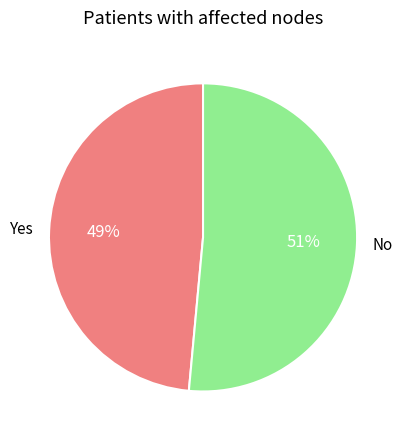

Which slice represents more than half of the pie?

No